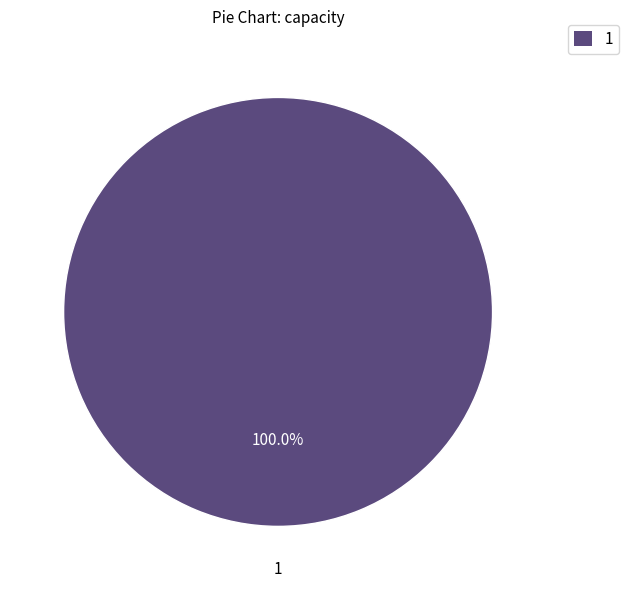

Rank the categories by value from highest to lowest.

1